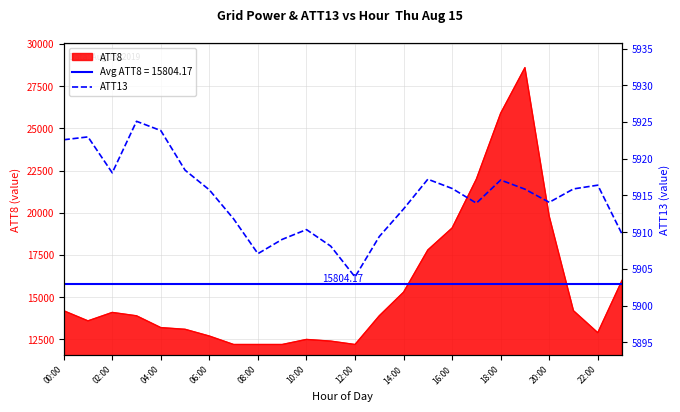

What is the maximum value for ATT8?

28600